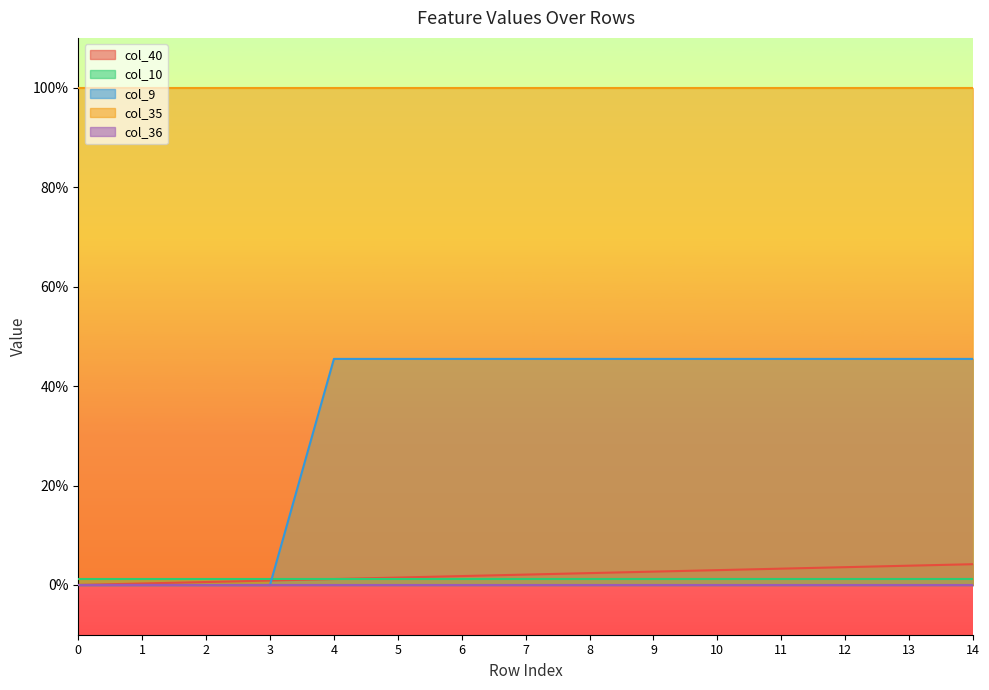

Reading right to left, what are all the values shown in this chart?

col_40: 14=0.0	13=0.0	12=0.0	11=0.0	10=0.0	9=0.0	8=0.0	7=0.0	6=0.0	5=0.0	4=0.0	3=0.0	2=0.0	1=0.0	0=0.0
col_10: 14=0.0	13=0.0	12=0.0	11=0.0	10=0.0	9=0.0	8=0.0	7=0.0	6=0.0	5=0.0	4=0.0	3=0.0	2=0.0	1=0.0	0=0.0
col_9: 14=0.5	13=0.5	12=0.5	11=0.5	10=0.5	9=0.5	8=0.5	7=0.5	6=0.5	5=0.5	4=0.5	3=0.0	2=0.0	1=0.0	0=0.0
col_35: 14=1.0	13=1.0	12=1.0	11=1.0	10=1.0	9=1.0	8=1.0	7=1.0	6=1.0	5=1.0	4=1.0	3=1.0	2=1.0	1=1.0	0=1.0
col_36: 14=0.0	13=0.0	12=0.0	11=0.0	10=0.0	9=0.0	8=0.0	7=0.0	6=0.0	5=0.0	4=0.0	3=0.0	2=0.0	1=0.0	0=0.0